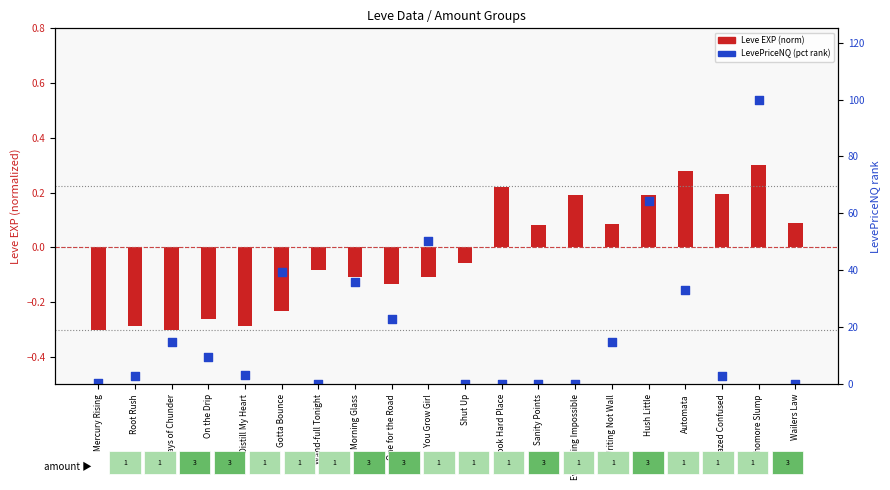

Which series has the largest total across all categories?

LevePriceNQ (pct)